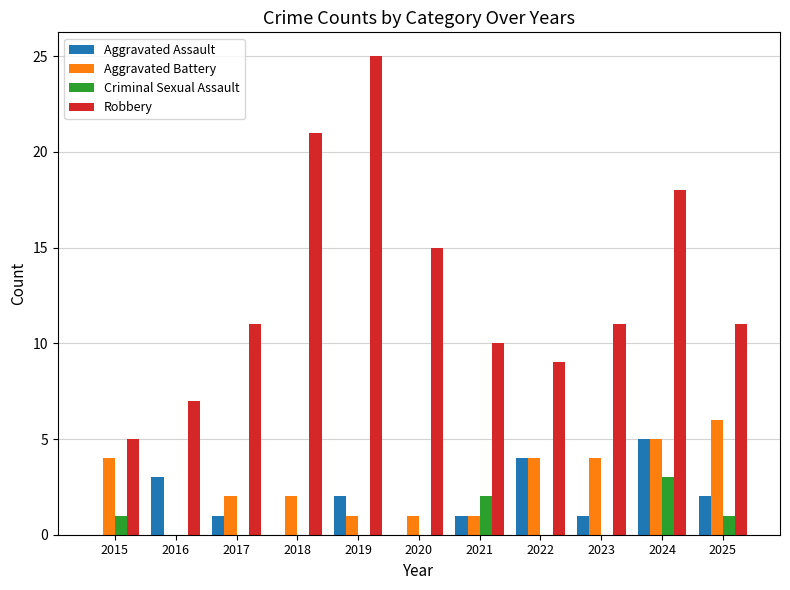

At which category is the sum across all series the highest?

2024